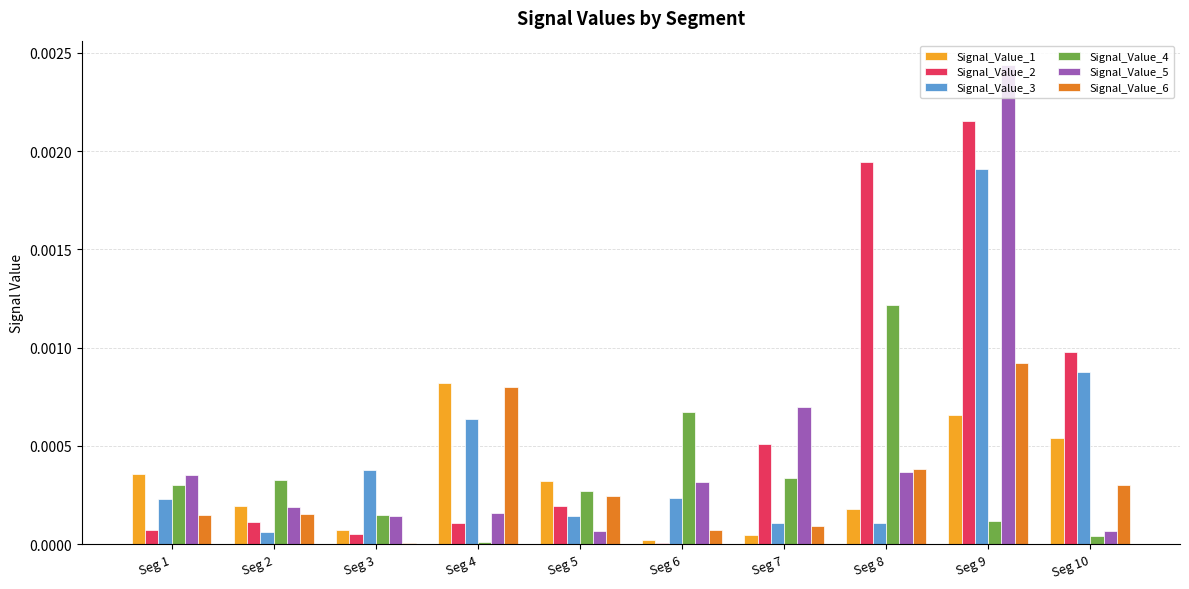

Which category has the highest value across all series?

Seg 9